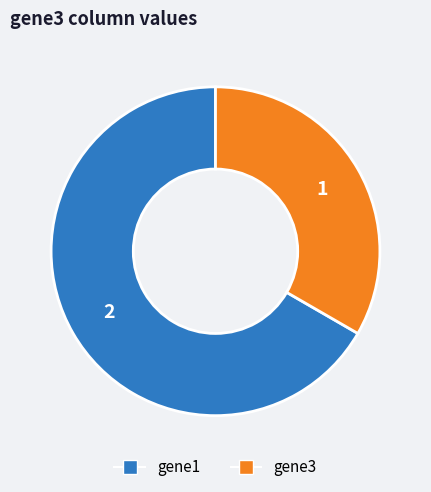

Is there a majority slice in this chart?

Yes